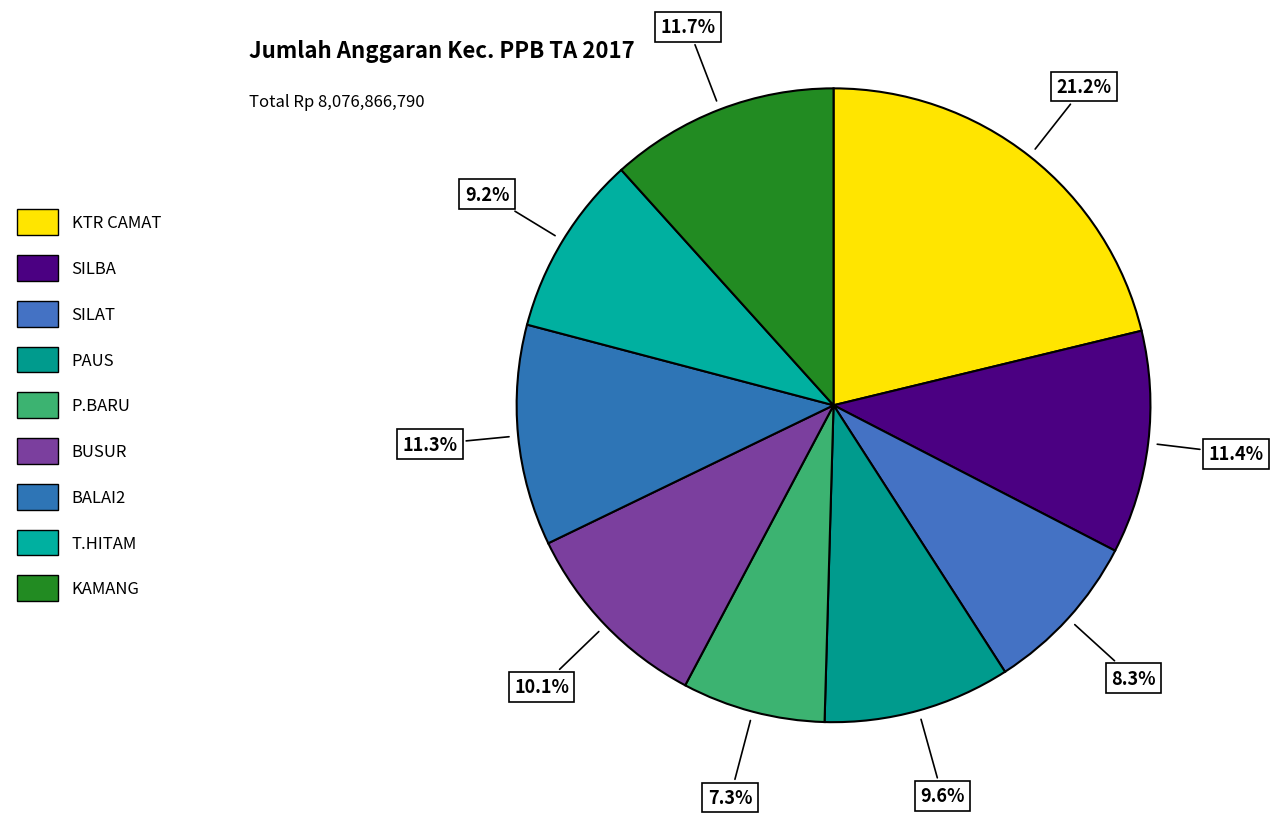

What percentage is the SILAT slice, to the nearest percent?

8%